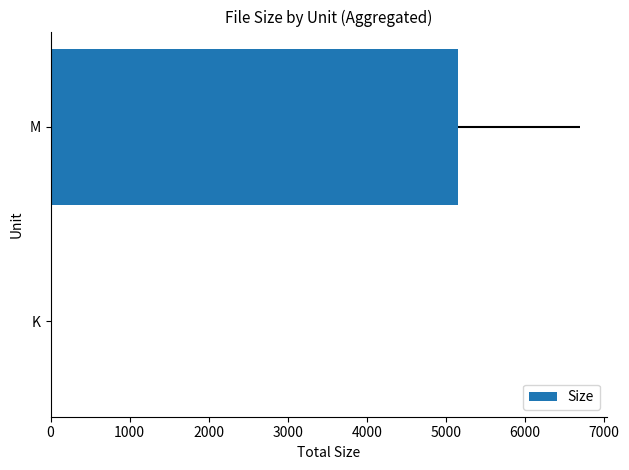

How many data points are above 5149?

1